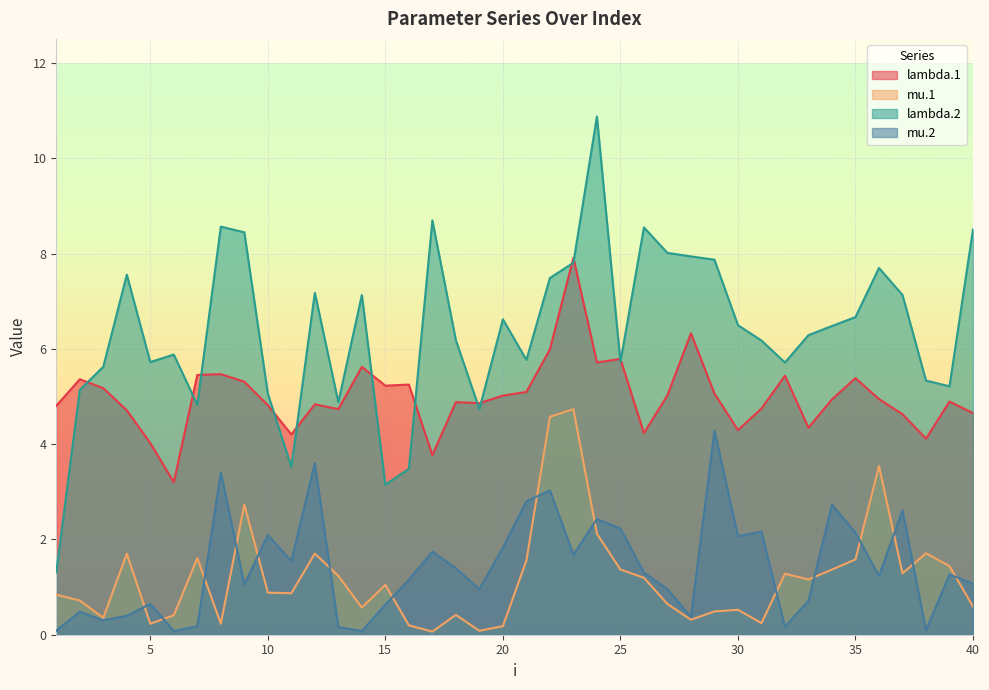

What is the greatest value displayed?

10.9